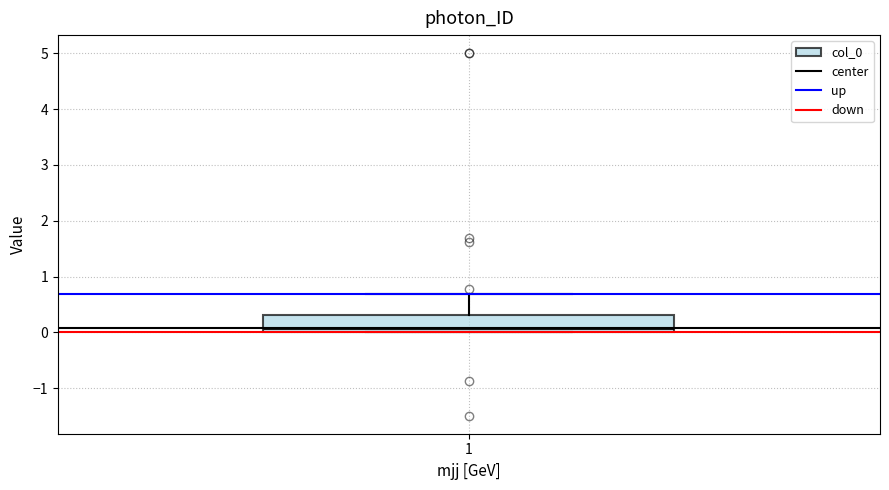

Transcribe this box plot: give where the median line is, the range the box spans, and where the two whiskers end, as read against the y-axis. The values are not printed on the chart, so give them approximately, as read against the axis.

median 0.1, box 0.0 to 0.3, whiskers 0.0 to 0.7